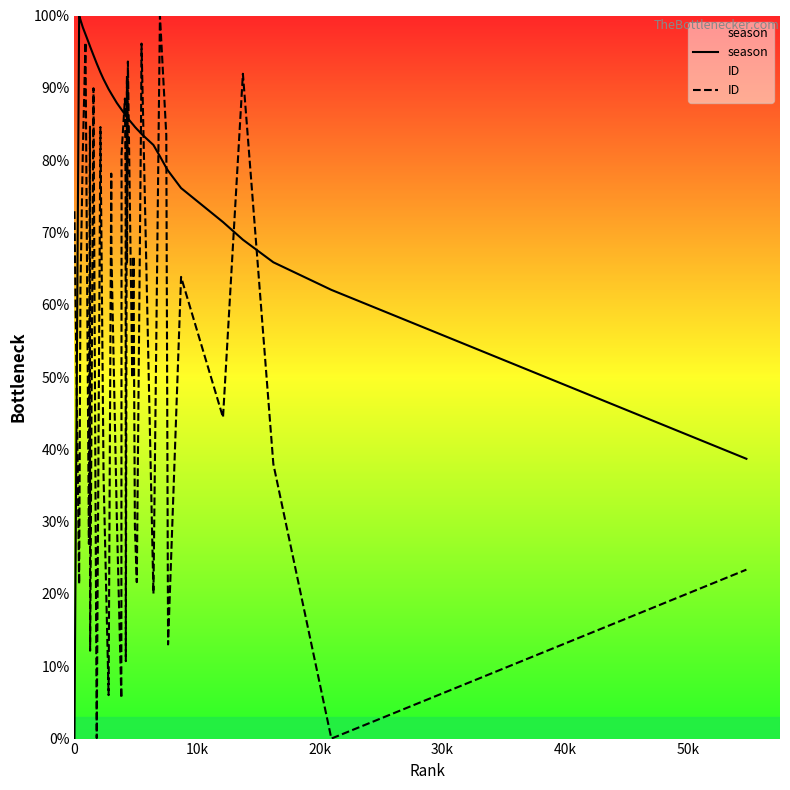

True or false: ID has more than 2 points higher than both neighbors.

True